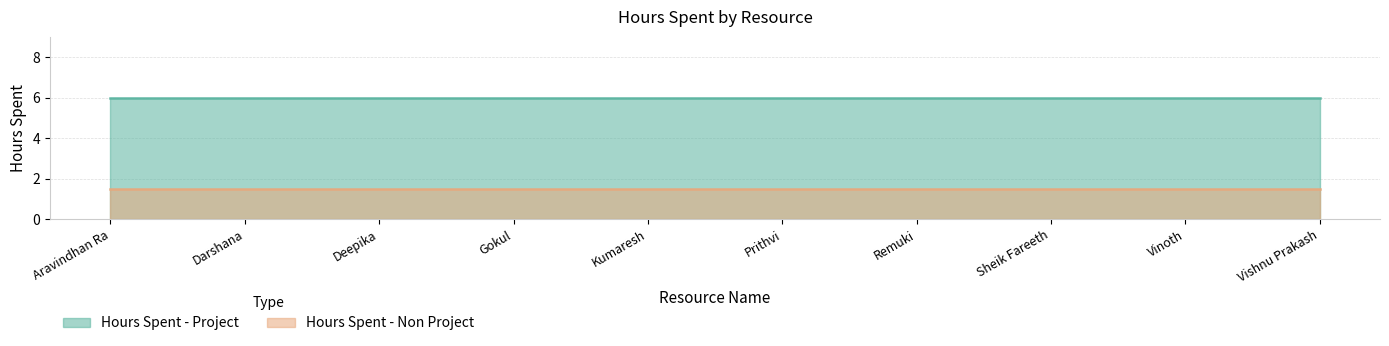

What is the sum of the Hours Spent - Project values at Vishnu Prakash and Deepika?

12.0